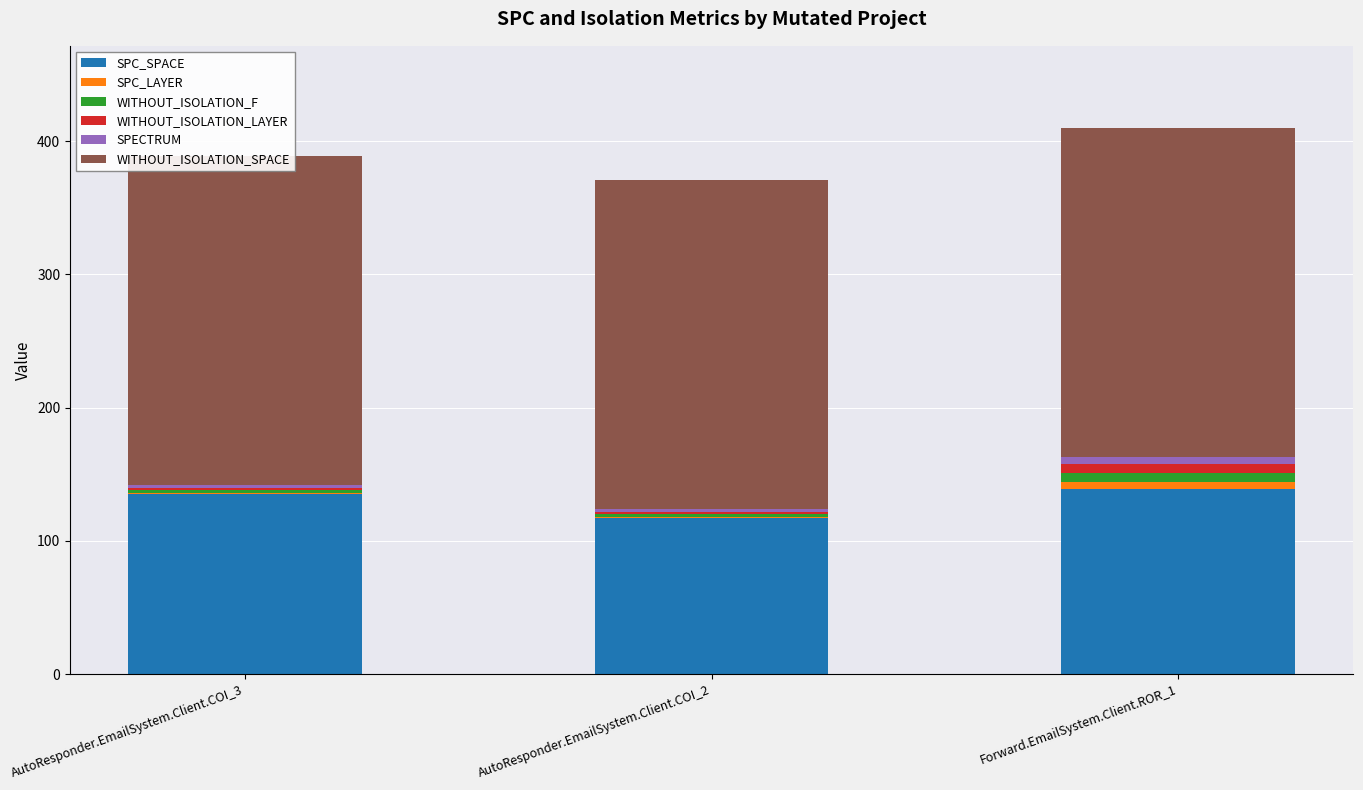

Which category has the lowest value in the SPECTRUM series?

AutoResponder.EmailSystem.Client.COI_3